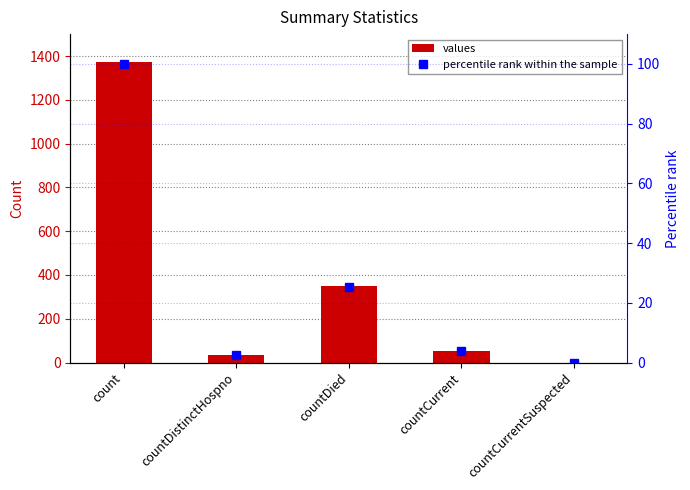

What is the greatest value displayed?

1371.0